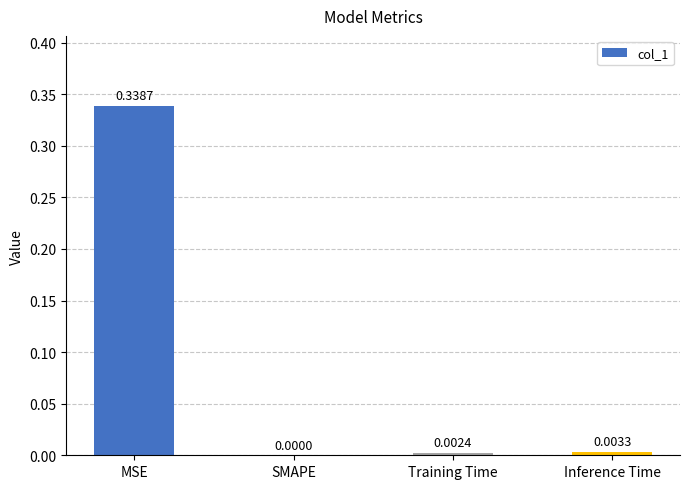

True or false: the data shows 0.0 at Training Time.

True